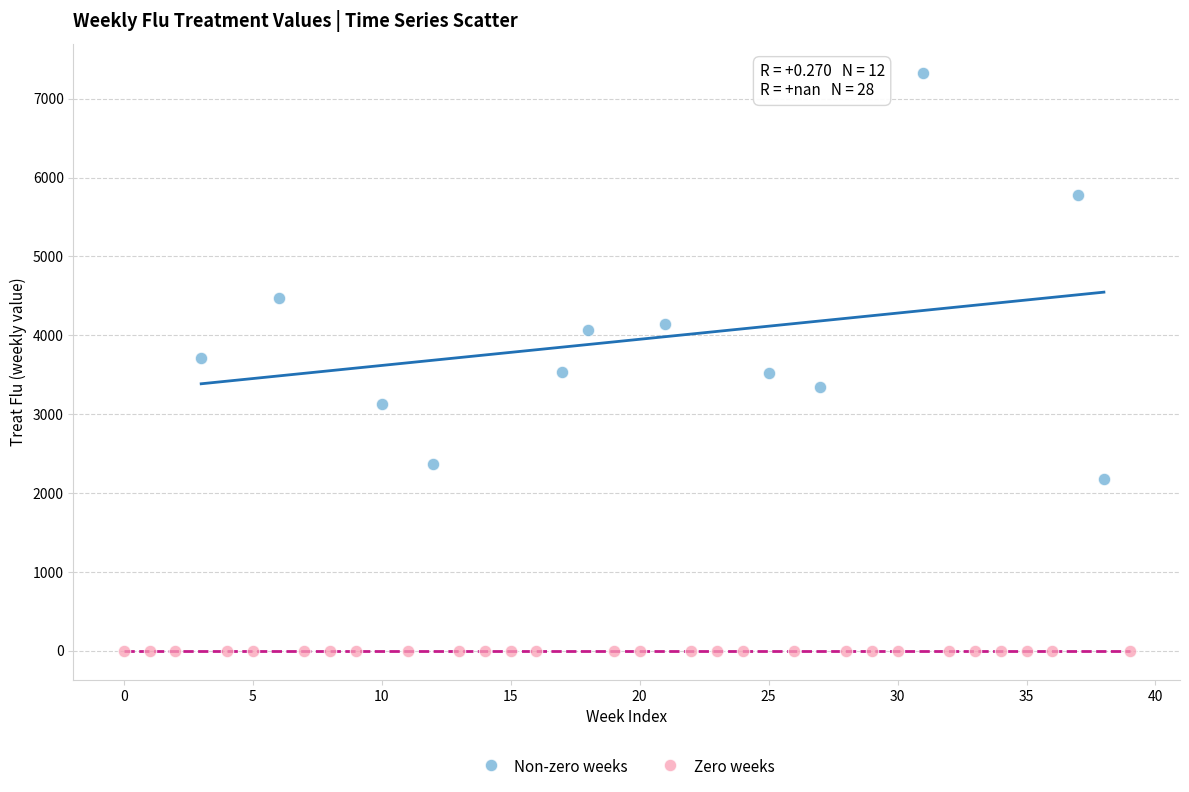

Which series reaches the maximum Y coordinate?

Non-zero weeks